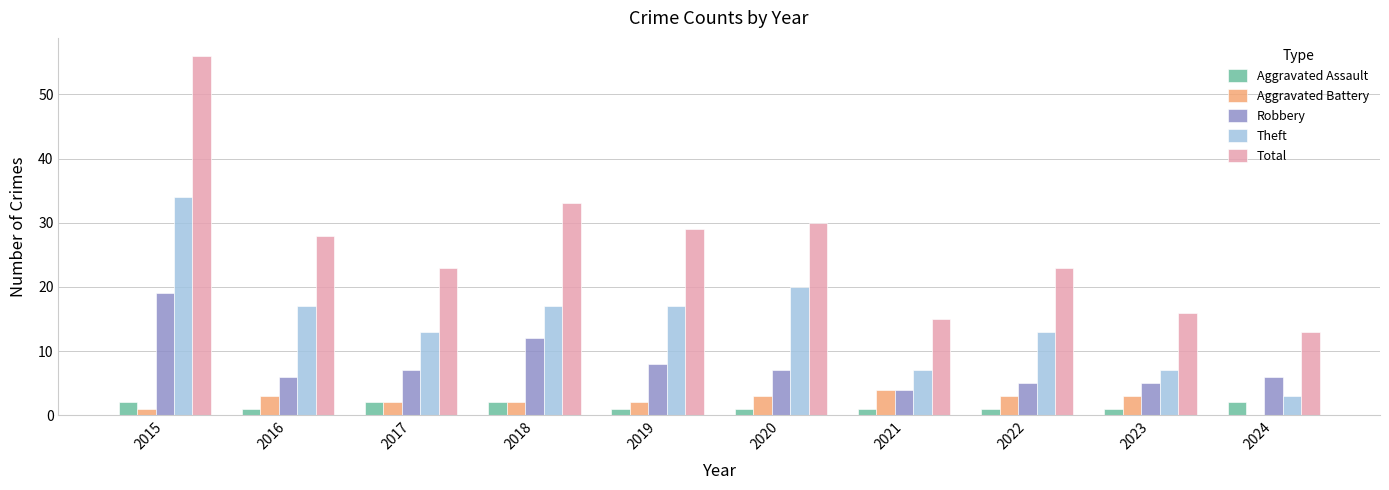

At which category is the sum across all series the highest?

2015